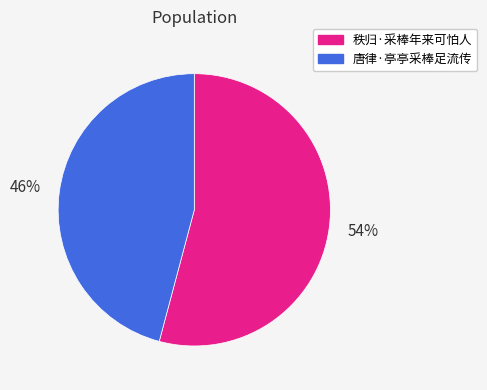

Between 秩归·采棒年来可怕人 and 唐律·亭亭采棒足流传, which is larger?

秩归·采棒年来可怕人